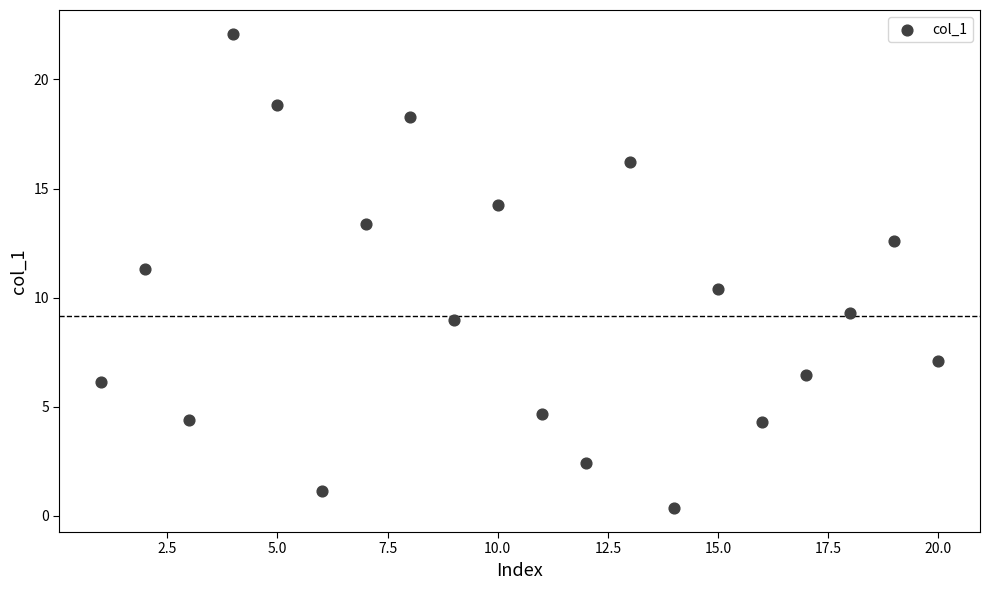

What Y value in the scatter plot is closest to 11?

11.3